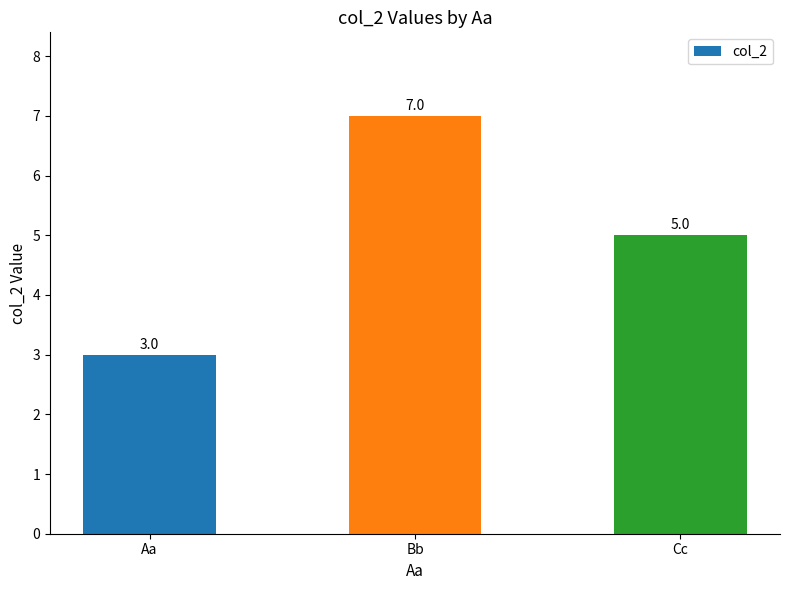

Count the values in the range 3 to 7.

3